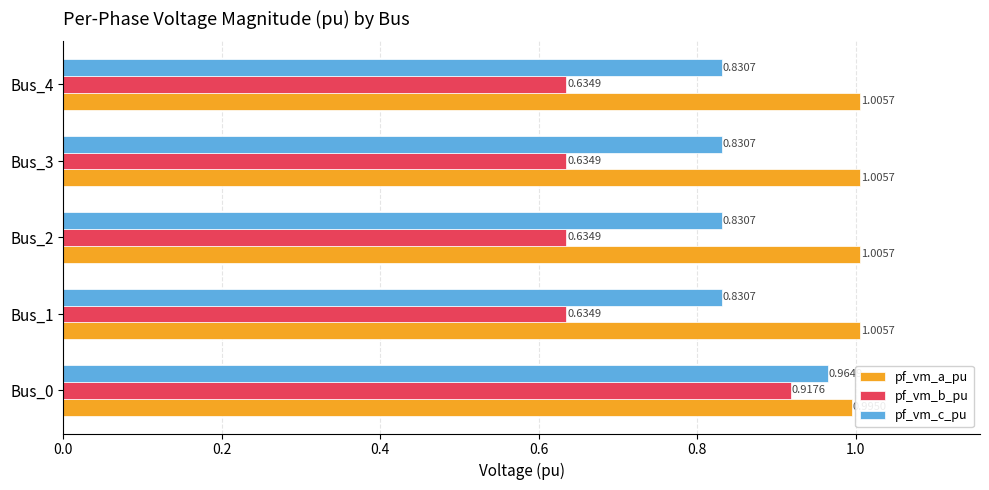

List the series in order of their overall mean, highest first.

pf_vm_a_pu, pf_vm_c_pu, pf_vm_b_pu